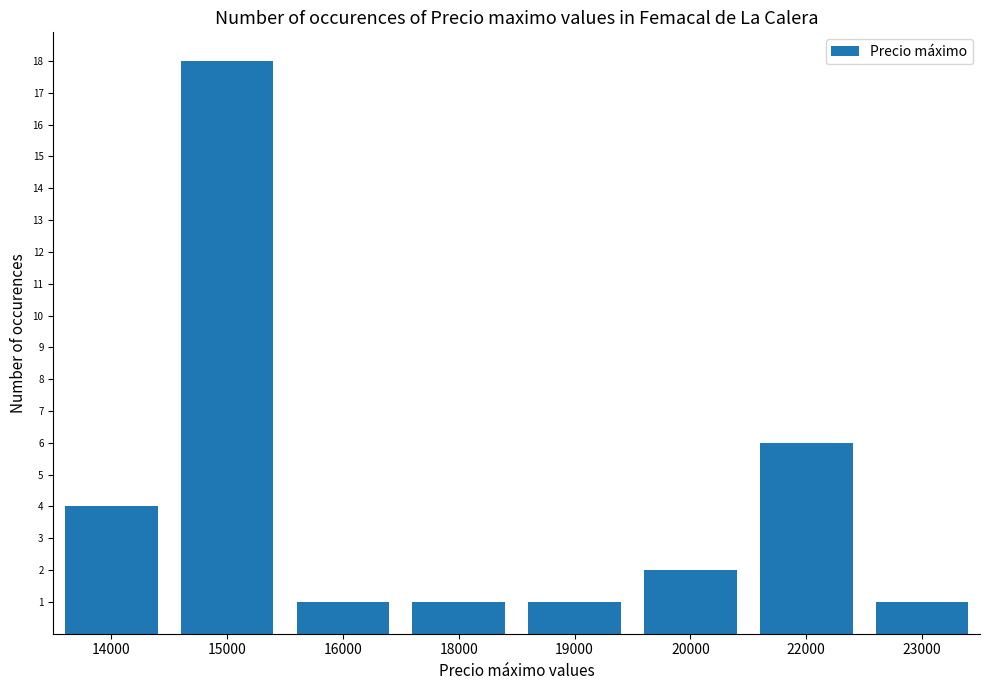

What is the difference between the values at 14000 and 15000?

14